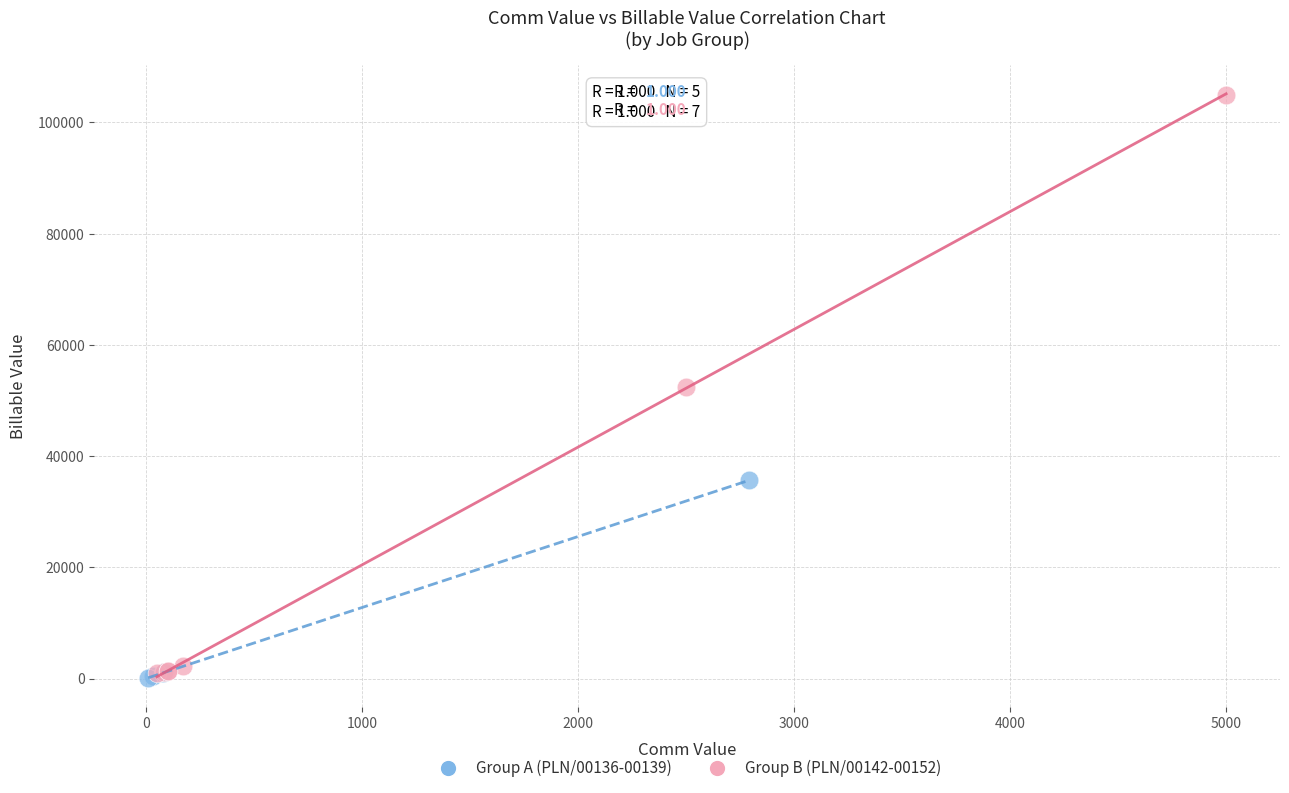

Which series contains the lowest Y value?

Group A (PLN/00136-00139)